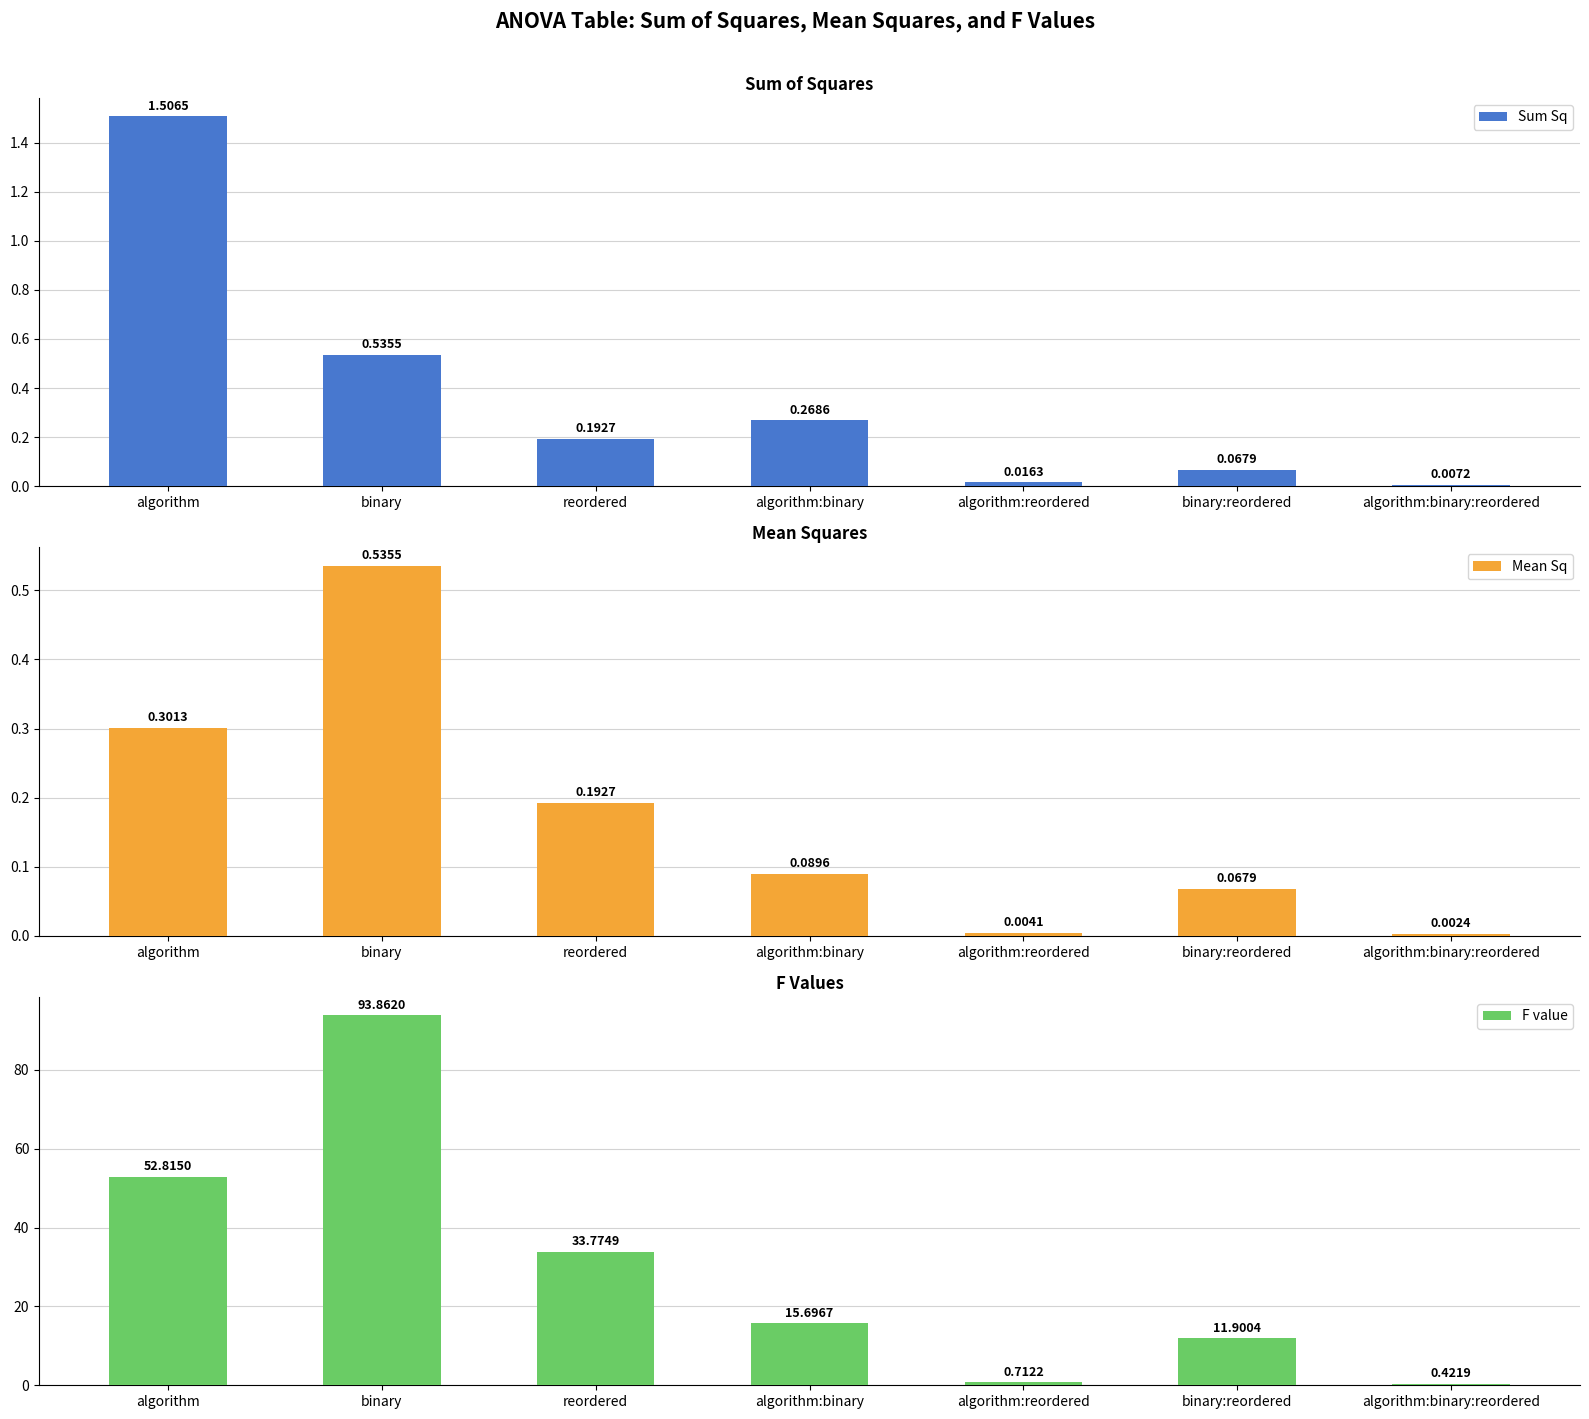

Is the value of Mean Sq at algorithm greater than the value of Sum Sq at binary:reordered?

Yes